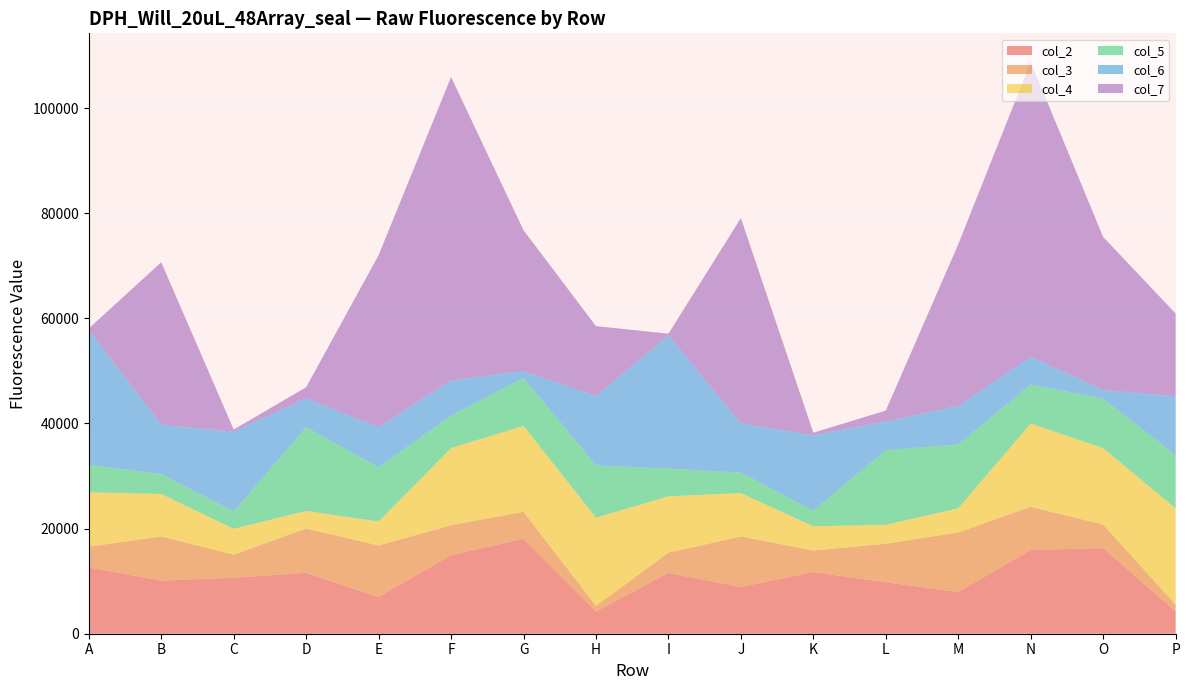

Reading left to right, transcribe all the data shown in this chart.

col_2: 12621	10102	10660	11582	6989	14962	18061	4218	11562	8895	11724	9789	7913	15943	16275	4257
col_3: 3933	8412	4370	8448	9795	5690	5133	1073	3873	9594	4105	7330	11357	8203	4471	1278
col_4: 10342	8067	4910	3320	4549	14664	16337	16777	10702	8272	4607	3588	4593	15831	14541	18312
col_5: 5229	3830	3295	15904	10348	6144	9129	9945	5270	3878	2955	14211	12135	7420	9413	10130
col_6: 25681	9326	15209	5544	7576	6718	1289	13201	25361	9379	14359	5456	7363	5308	1654	11186
col_7: 268	30926	397	2088	32751	57714	26809	13297	306	39049	486	2078	30708	56061	29116	15753